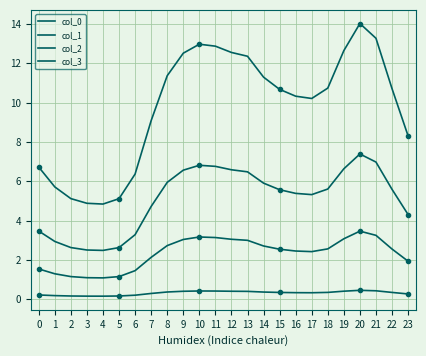

How many interior local valleys does the col_3 series have?

2